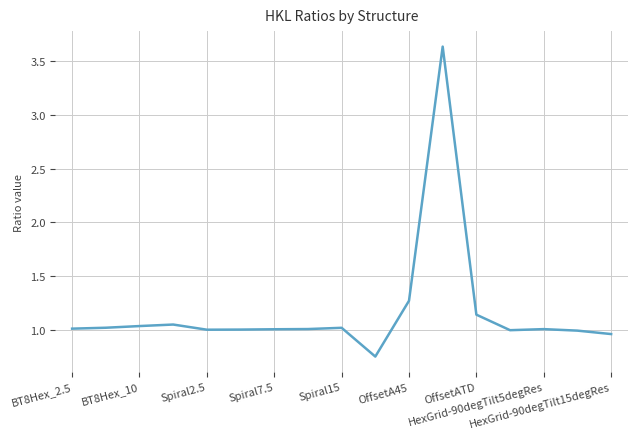

Does the chart have visible grid lines?

Yes